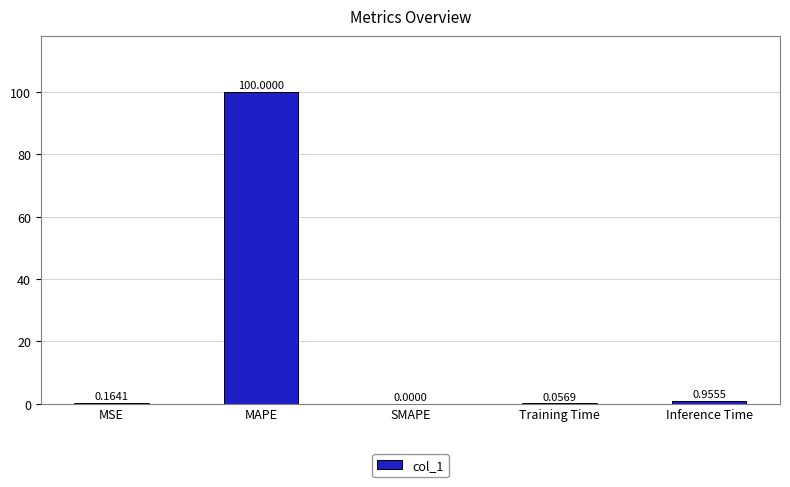

What is the change in value from MAPE to SMAPE?

-100.0